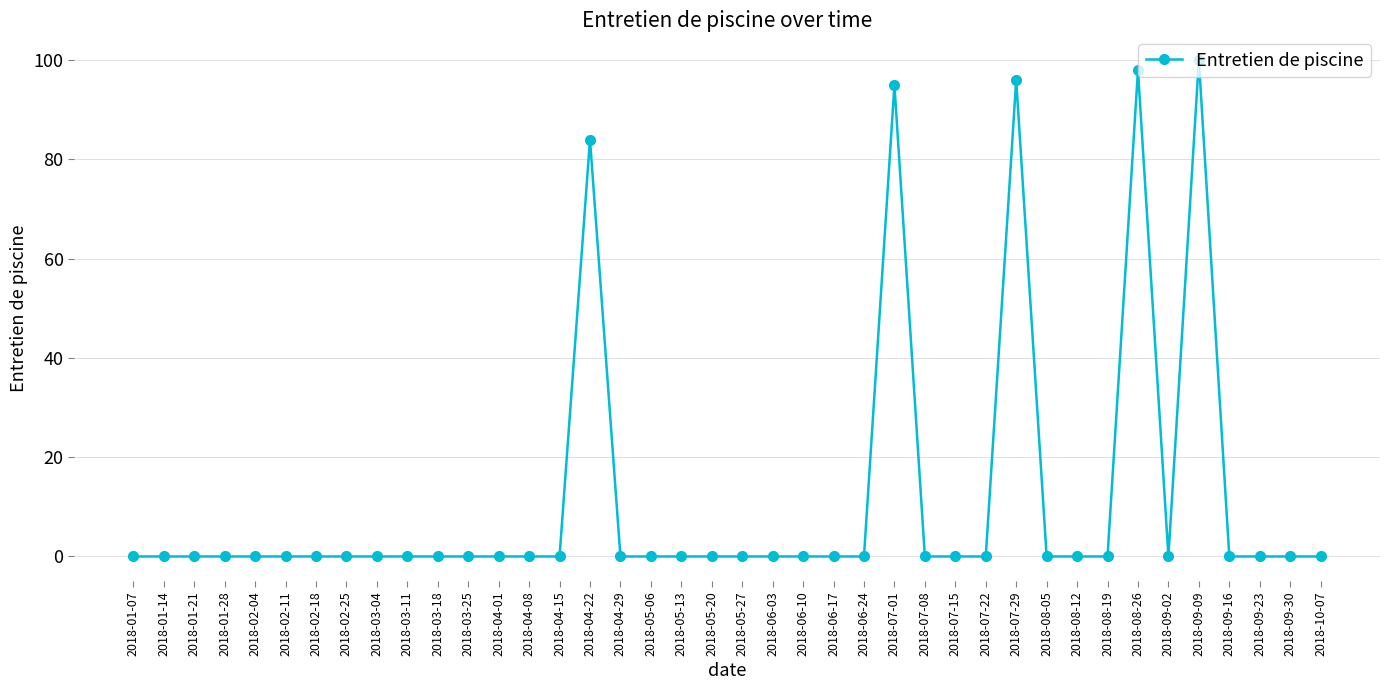

At which label is the value closest to 50?

2018-04-22